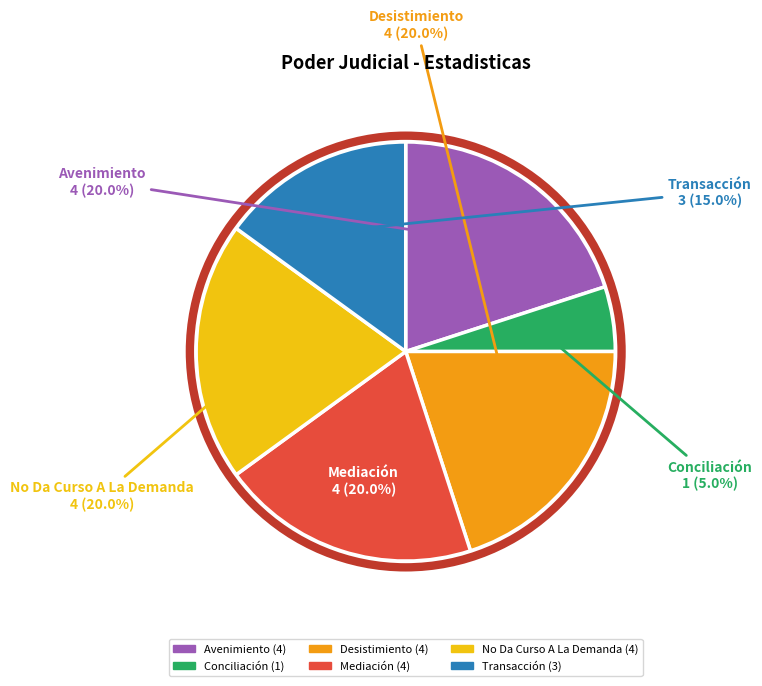

To the nearest percent, what portion does No Da Curso A La Demanda represent?

20%